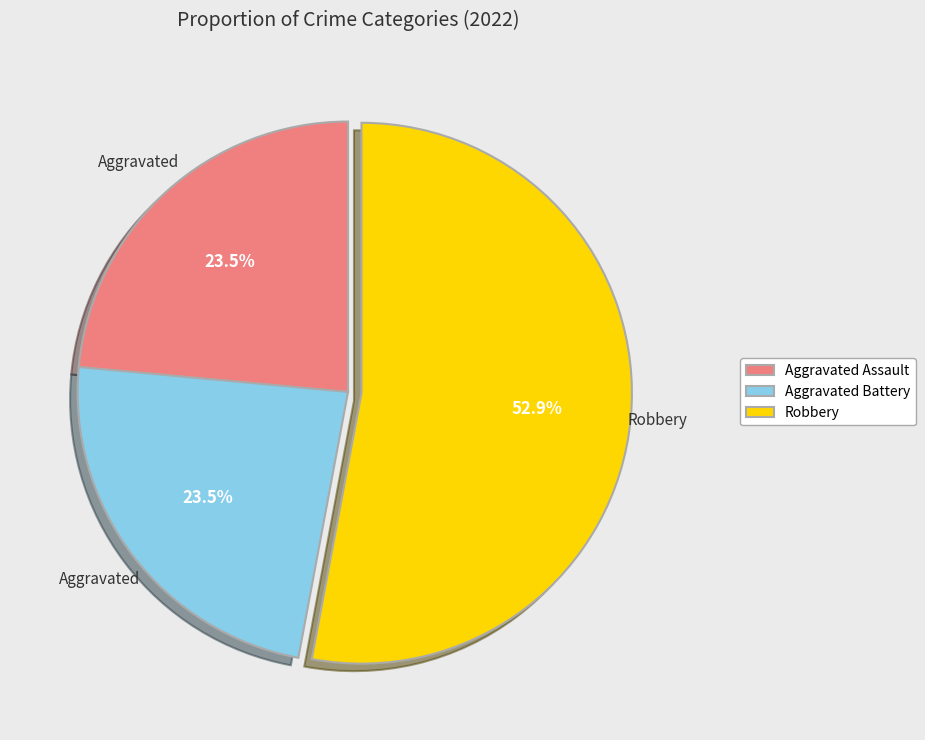

Does Robbery represent more than half of the total?

Yes